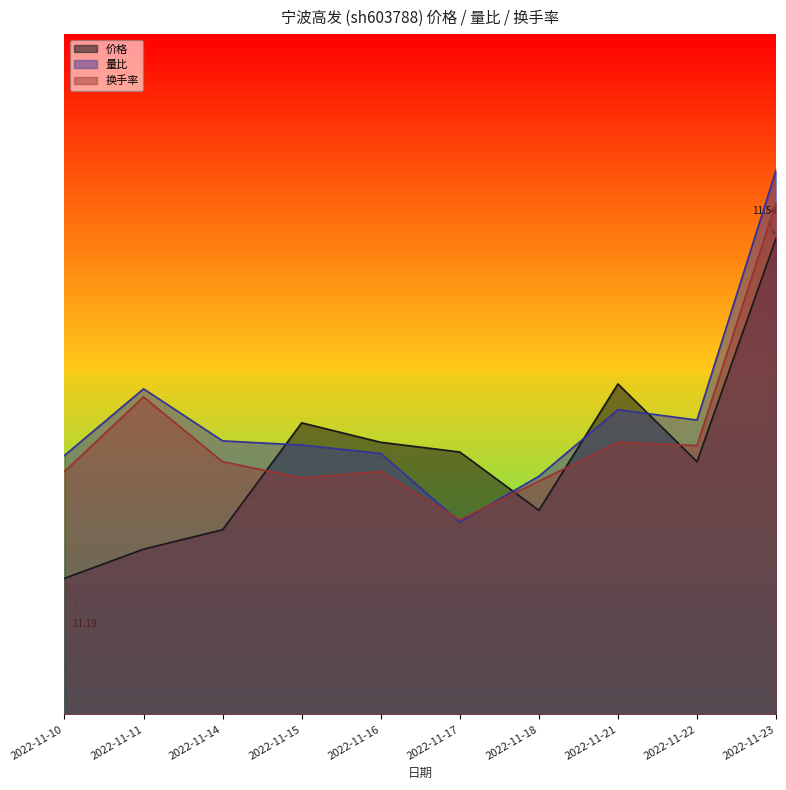

At which category does 换手率 reach its first local peak?

2022-11-11